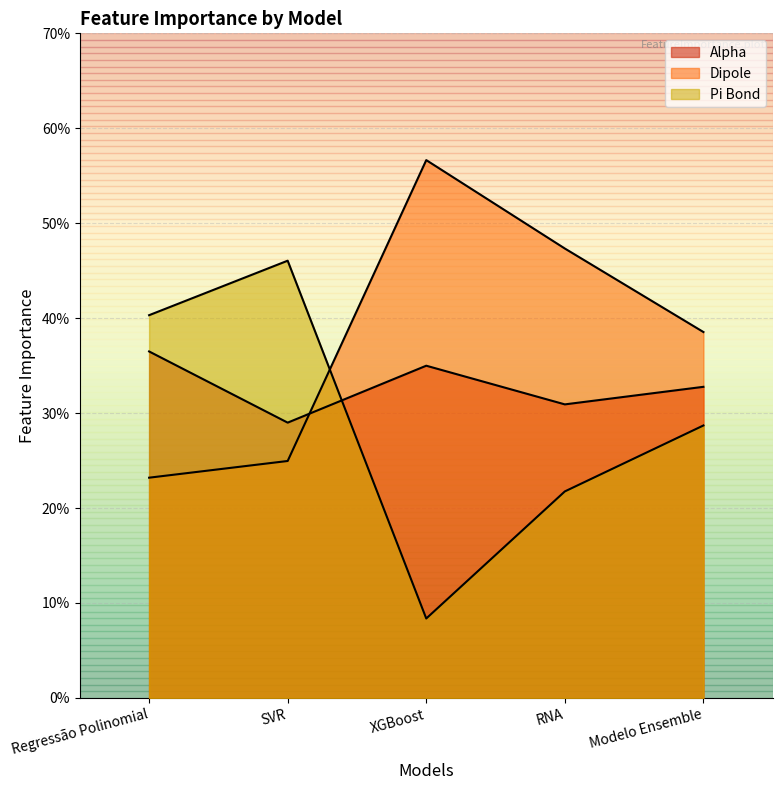

Between which two adjacent categories do Alpha and Dipole first intersect?

SVR and XGBoost